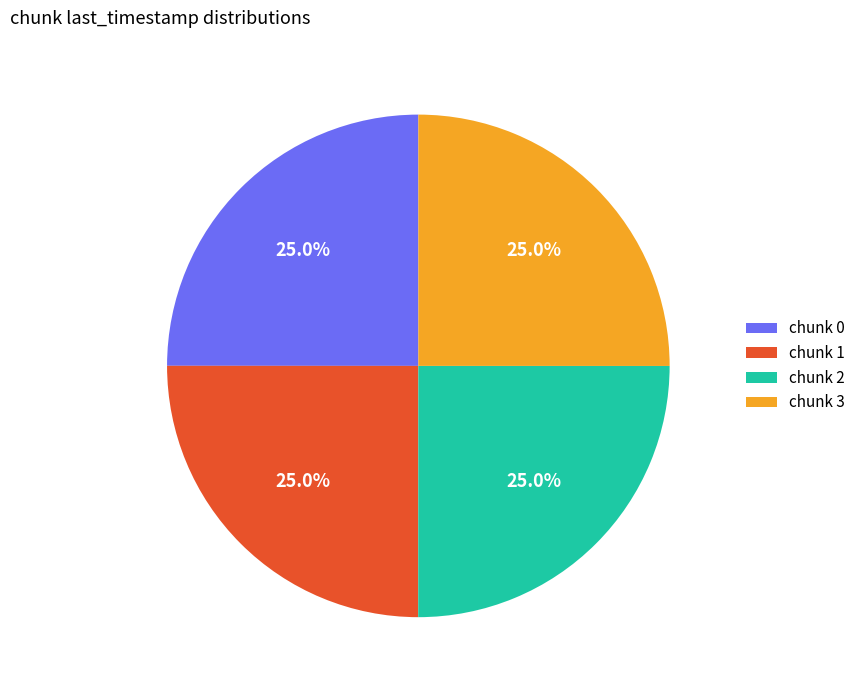

Combined, what portion of the pie is chunk 1 and chunk 0?

50.0%